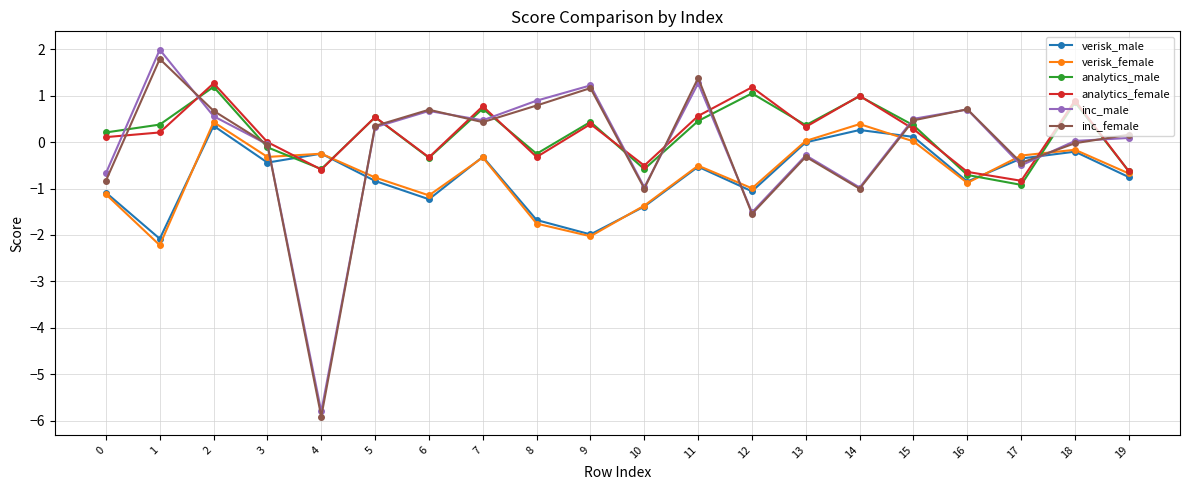

What is the total value across all series at 14?

0.6